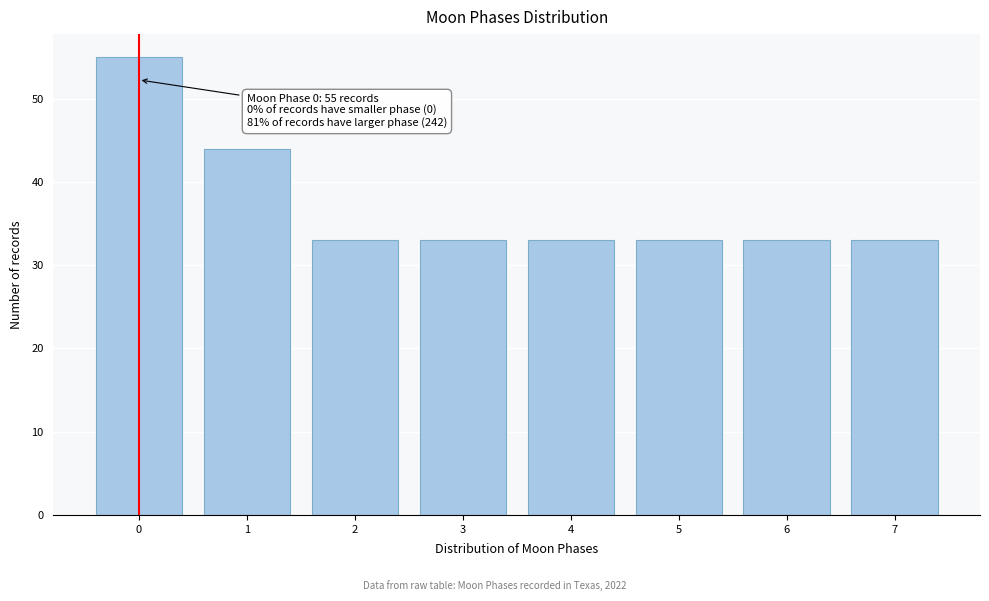

Reading right to left, transcribe all the data shown in this chart.

33	33	33	33	33	33	44	55